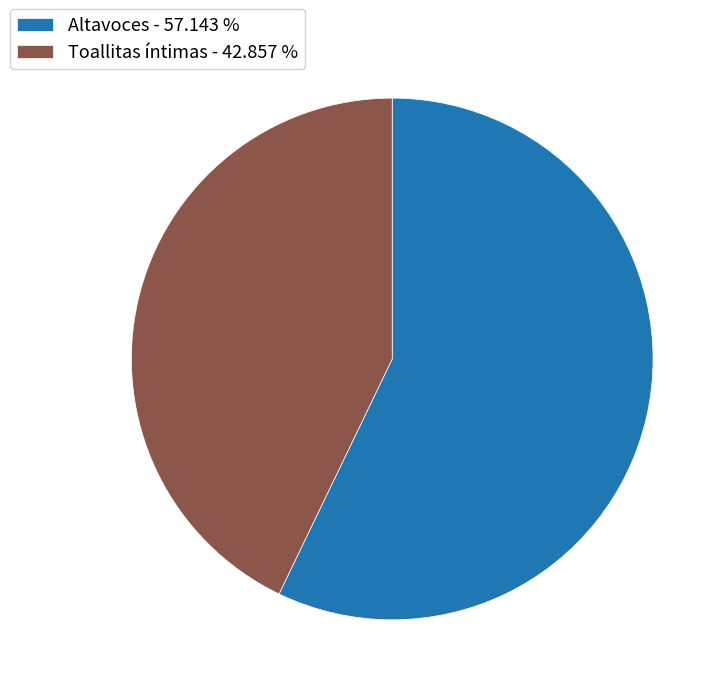

The Altavoces slice represents 50% of the pie. True or false?

False